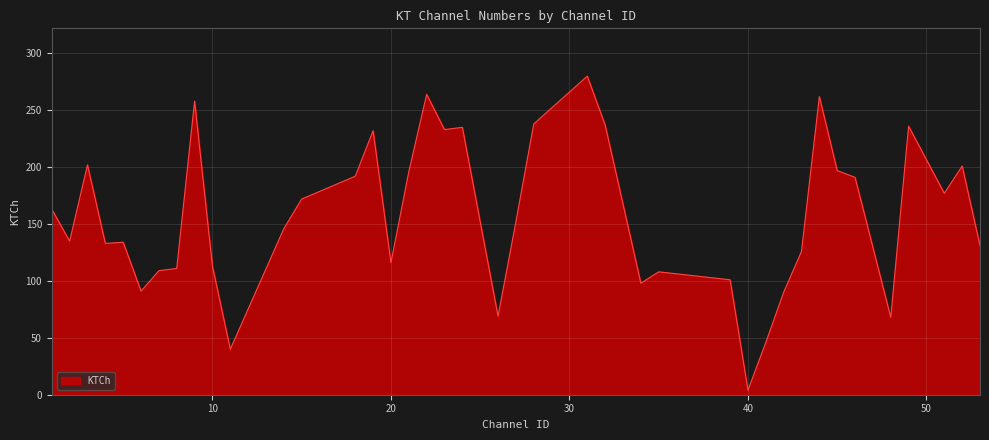

What is the greatest value displayed?

280